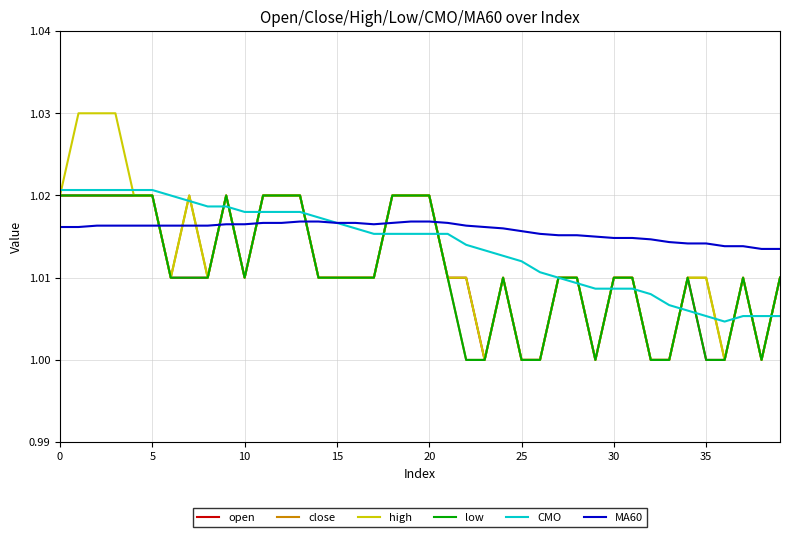

True or false: close and MA60 cross at least once.

True